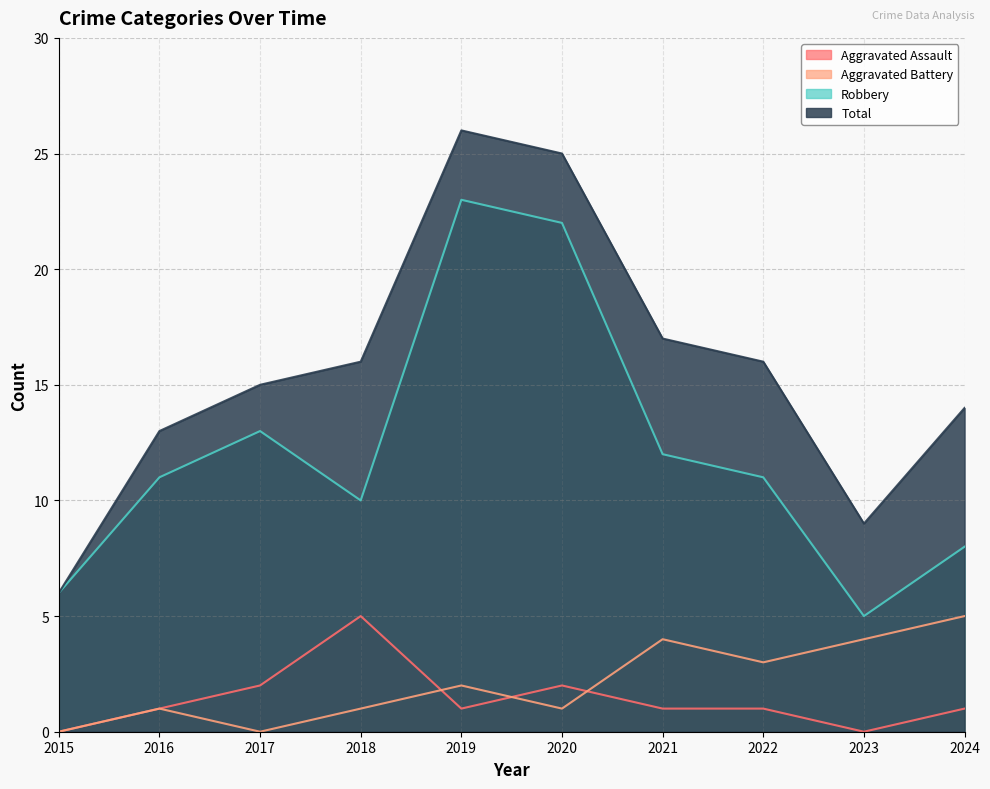

What is the greatest value displayed?

26